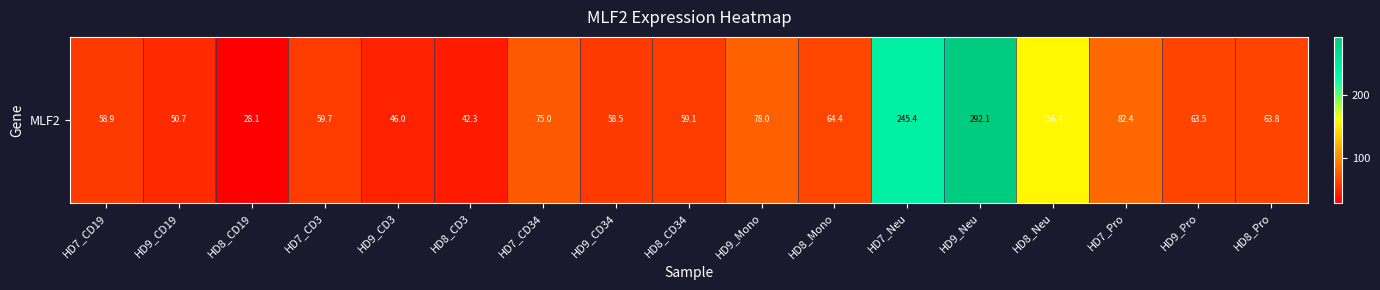

Reading right to left, transcribe all the data shown in this chart.

HD8_Pro=63.8	HD9_Pro=63.5	HD7_Pro=82.4	HD8_Neu=156.4	HD9_Neu=292.1	HD7_Neu=245.4	HD8_Mono=64.4	HD9_Mono=78.0	HD8_CD34=59.1	HD9_CD34=58.5	HD7_CD34=75.0	HD8_CD3=42.3	HD9_CD3=46.0	HD7_CD3=59.7	HD8_CD19=28.1	HD9_CD19=50.7	HD7_CD19=58.9